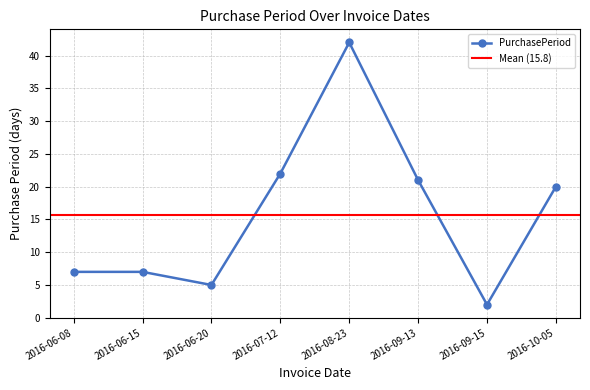

What position from the right is 2016-09-13?

3